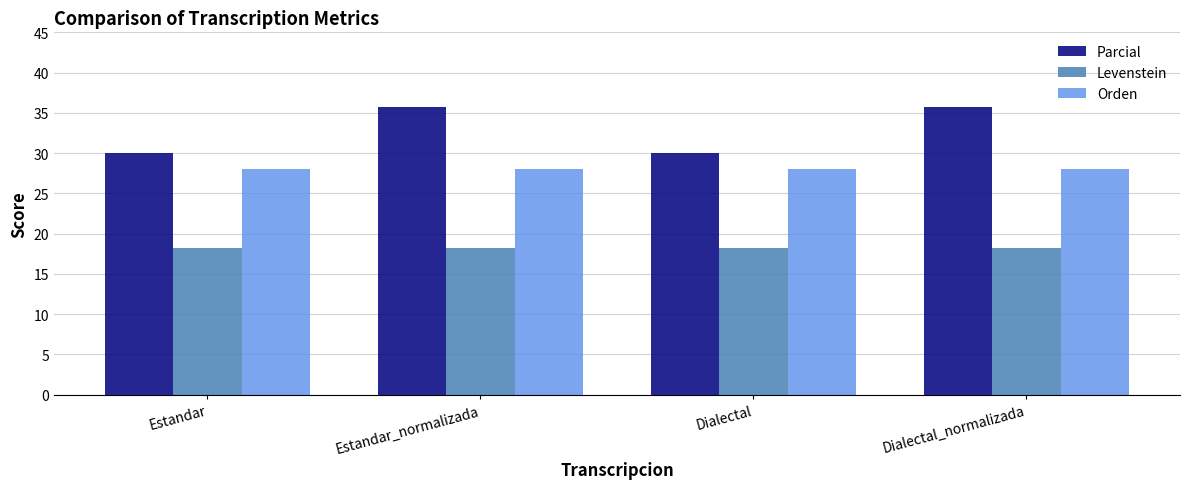

Is the value of Parcial at Dialectal greater than the value of Levenstein at Dialectal?

Yes